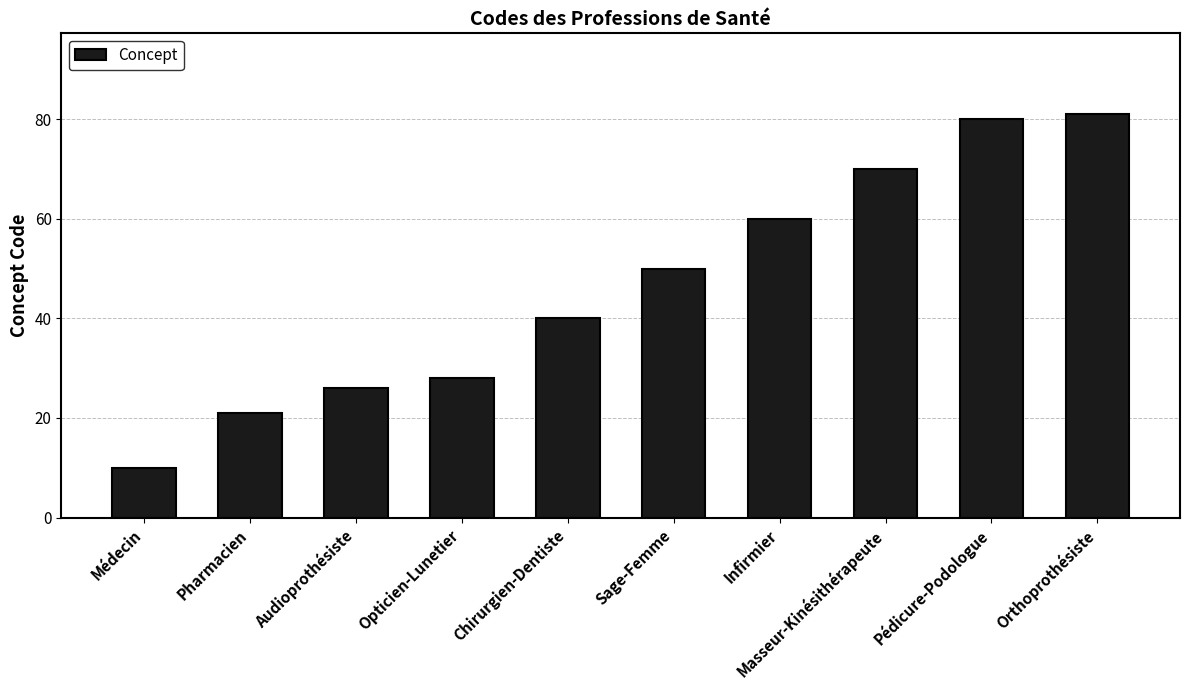

What is the greatest value displayed?

81